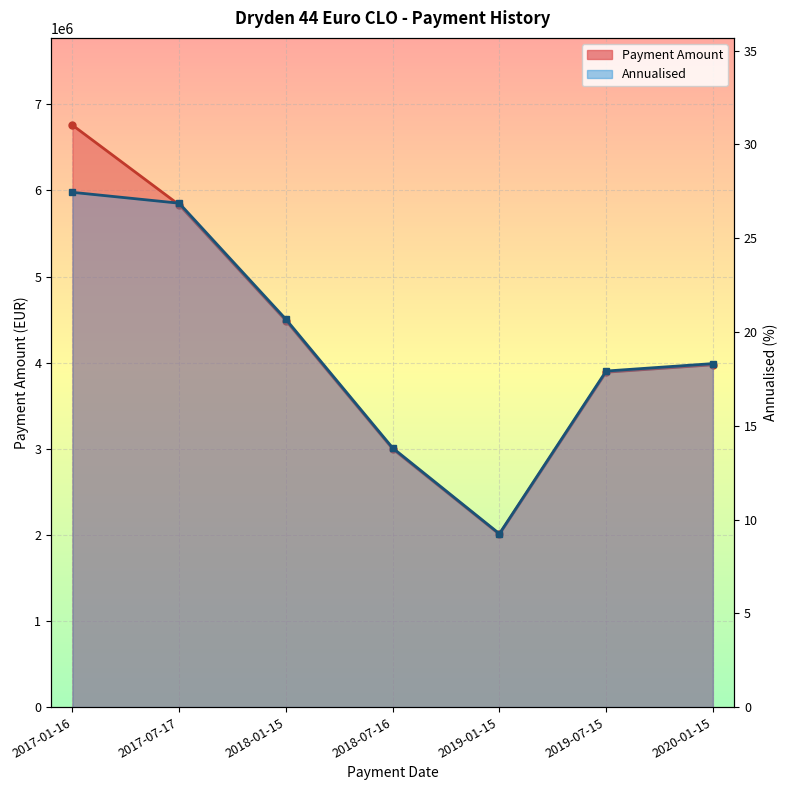

True or false: Payment Amount and Annualised intersect in this chart.

False